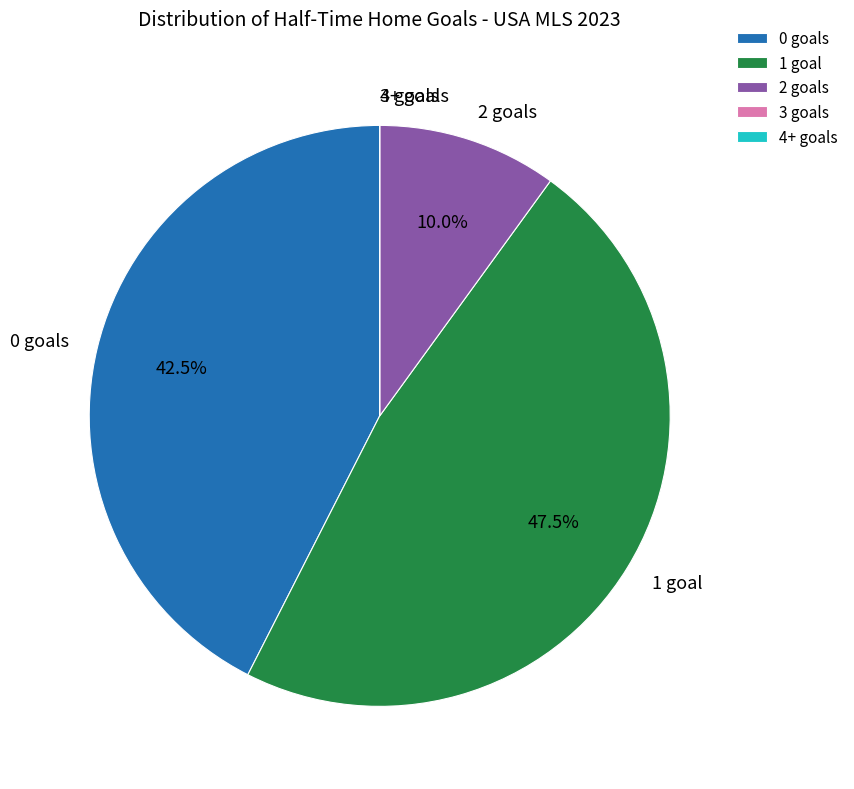

Which slice is the largest?

1 goal